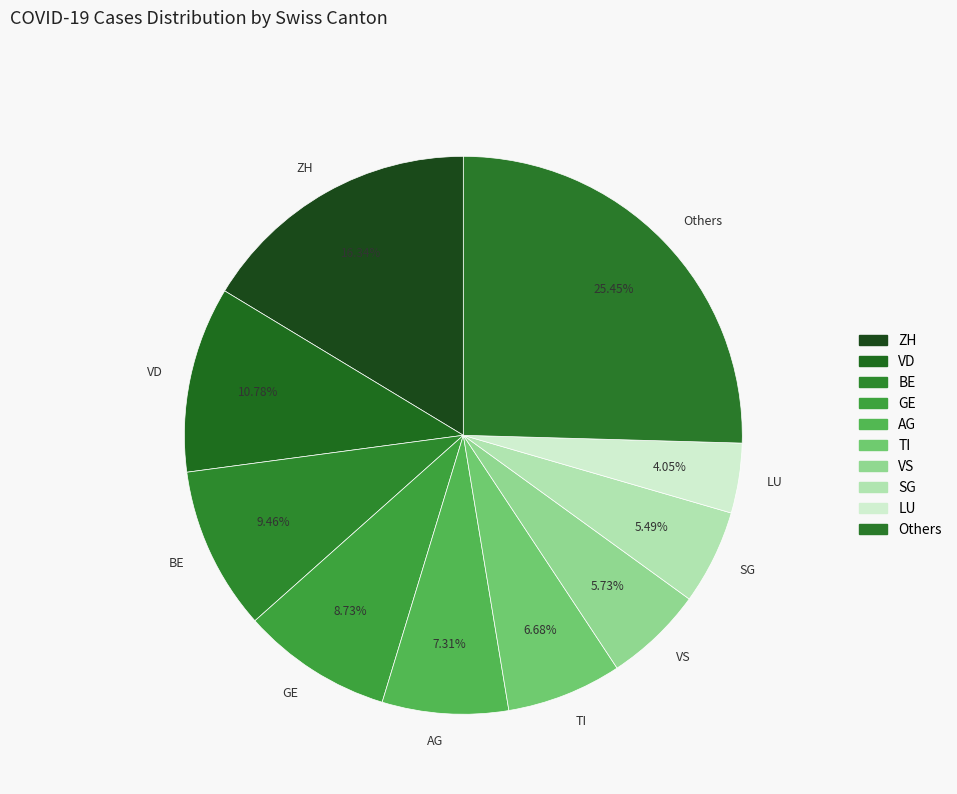

To the nearest percent, what is the difference between the largest and smallest slice percentages?

21%